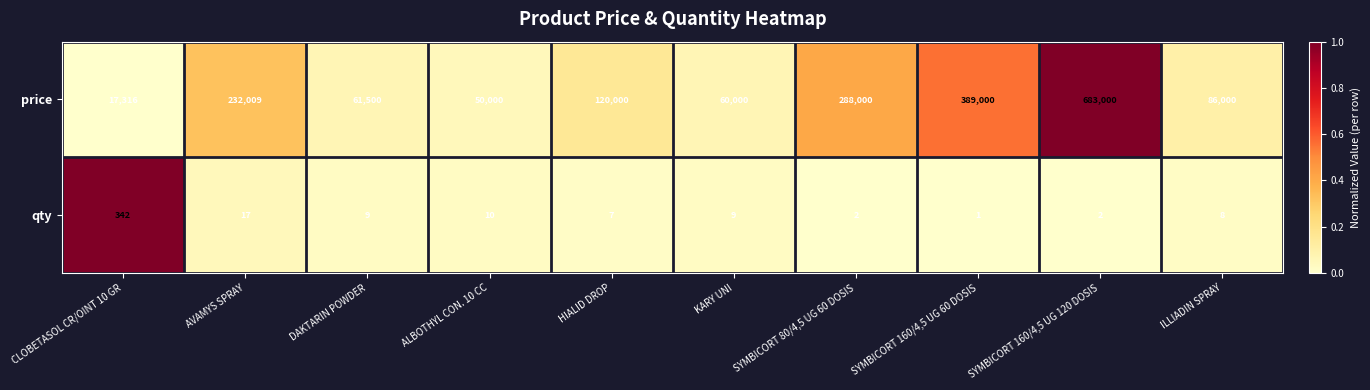

Rank the series by their maximum value, from lowest to highest.

qty, price